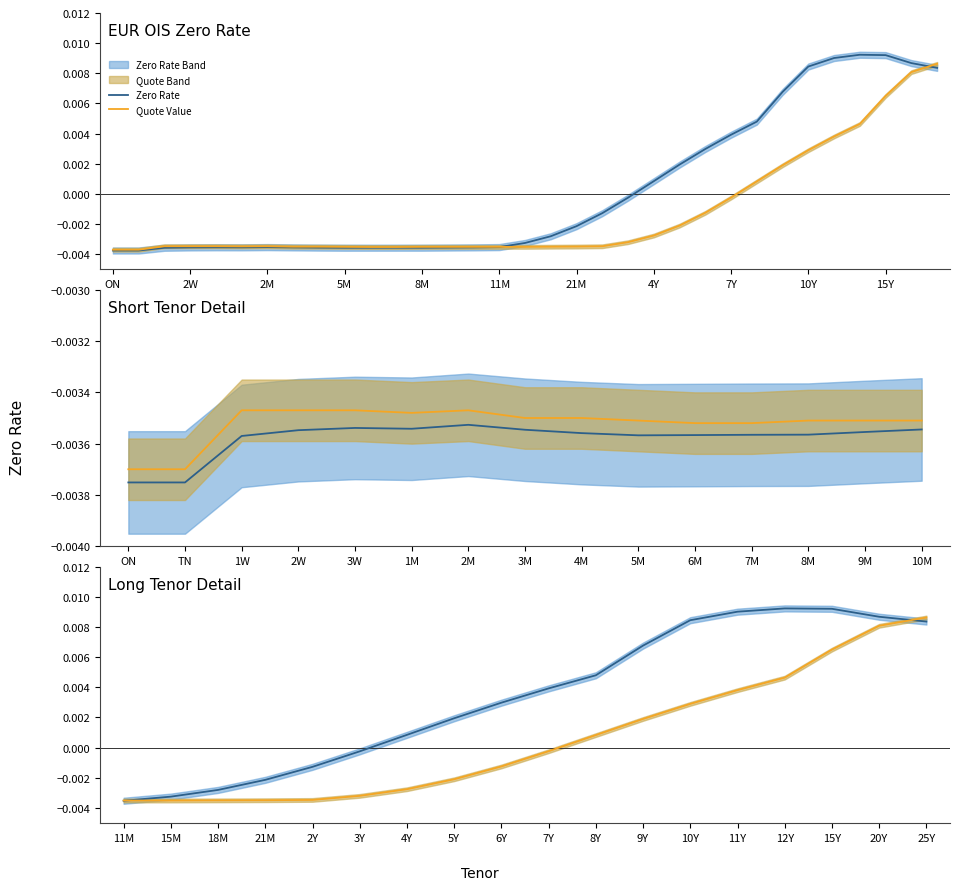

The value of Zero Rate at 9Y is 0.0. True or false?

False